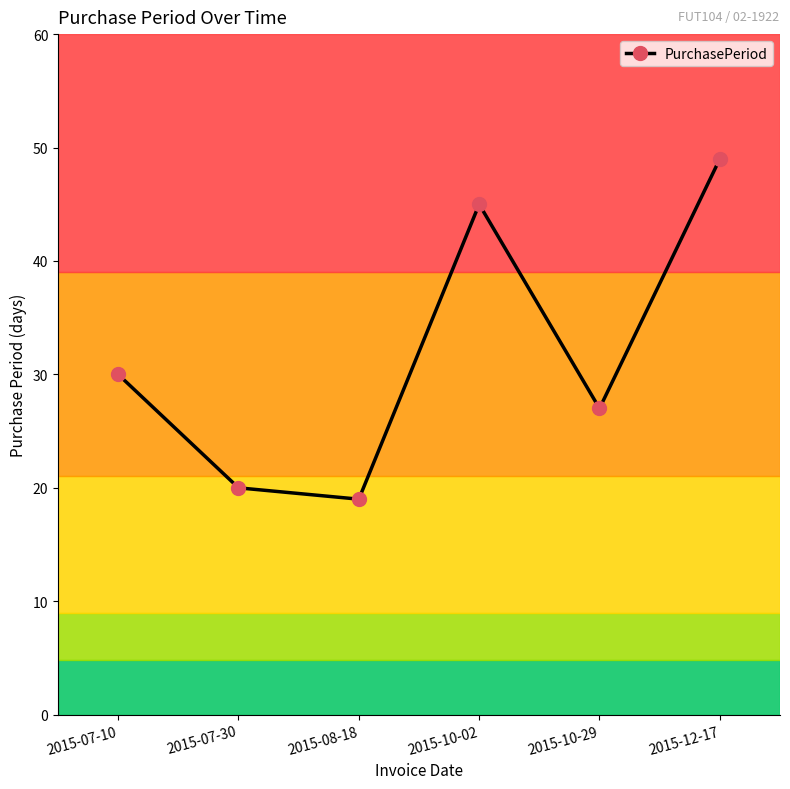

List the labels in order of value, smallest first.

2015-08-18, 2015-07-30, 2015-10-29, 2015-07-10, 2015-10-02, 2015-12-17